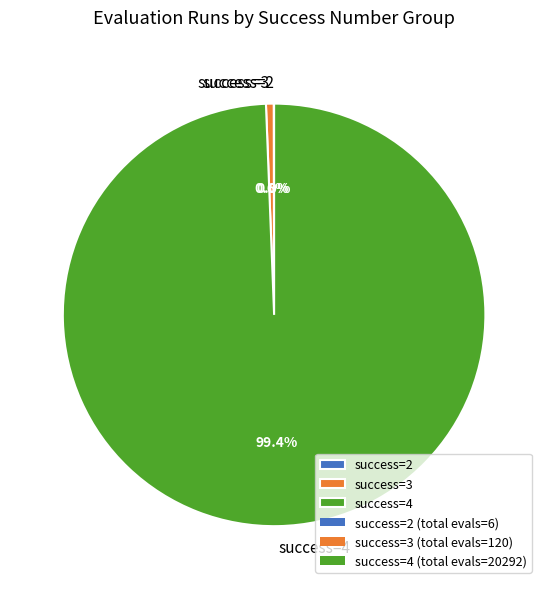

What is the total percentage of success=3 and success=4?

100.0%